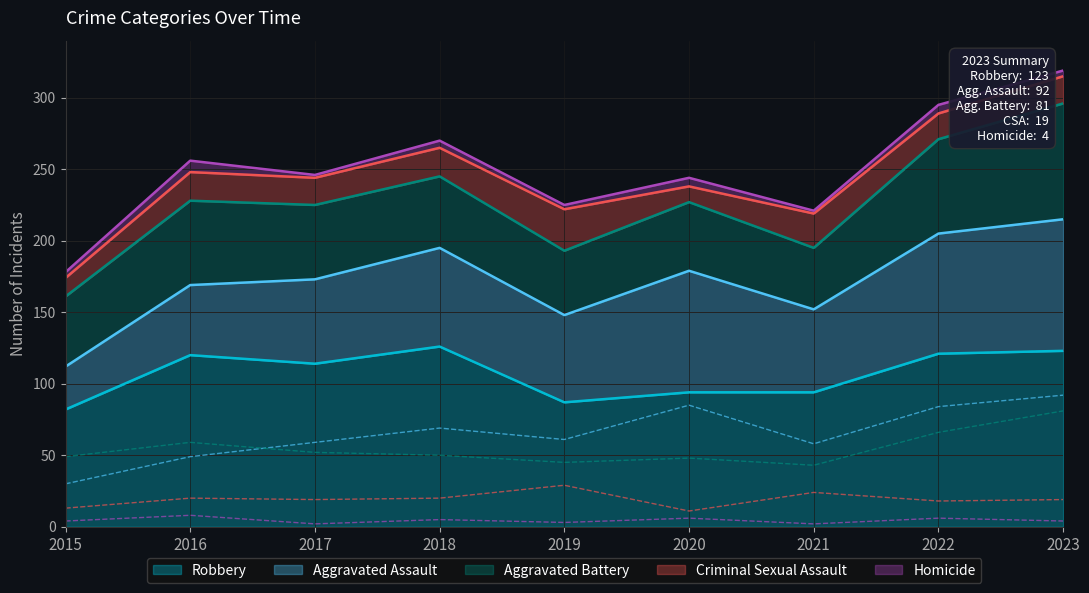

Does the chart have visible grid lines?

Yes